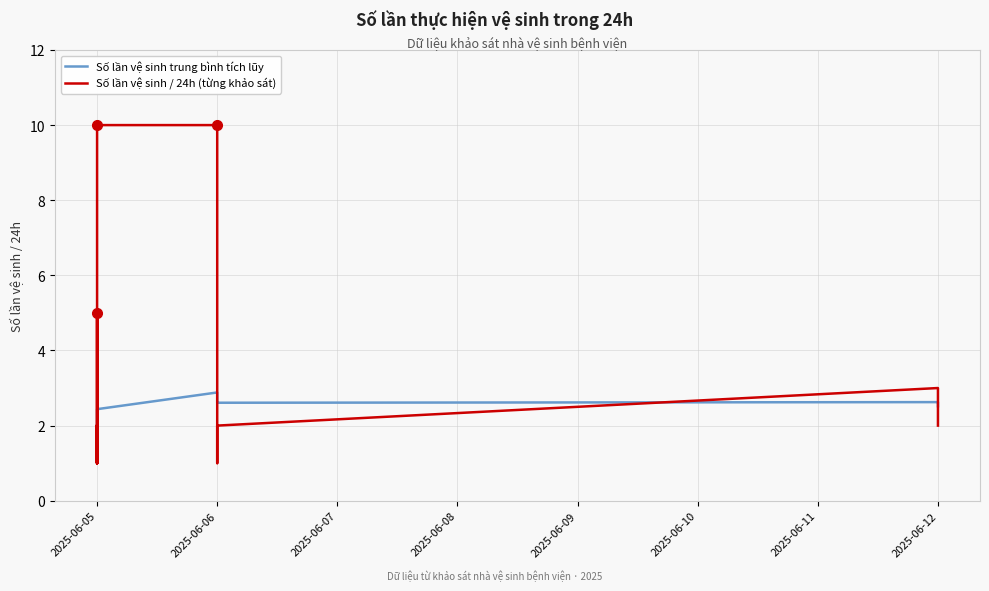

True or false: Số lần vệ sinh trung bình tích lũy has more than 0 points higher than both neighbors.

True